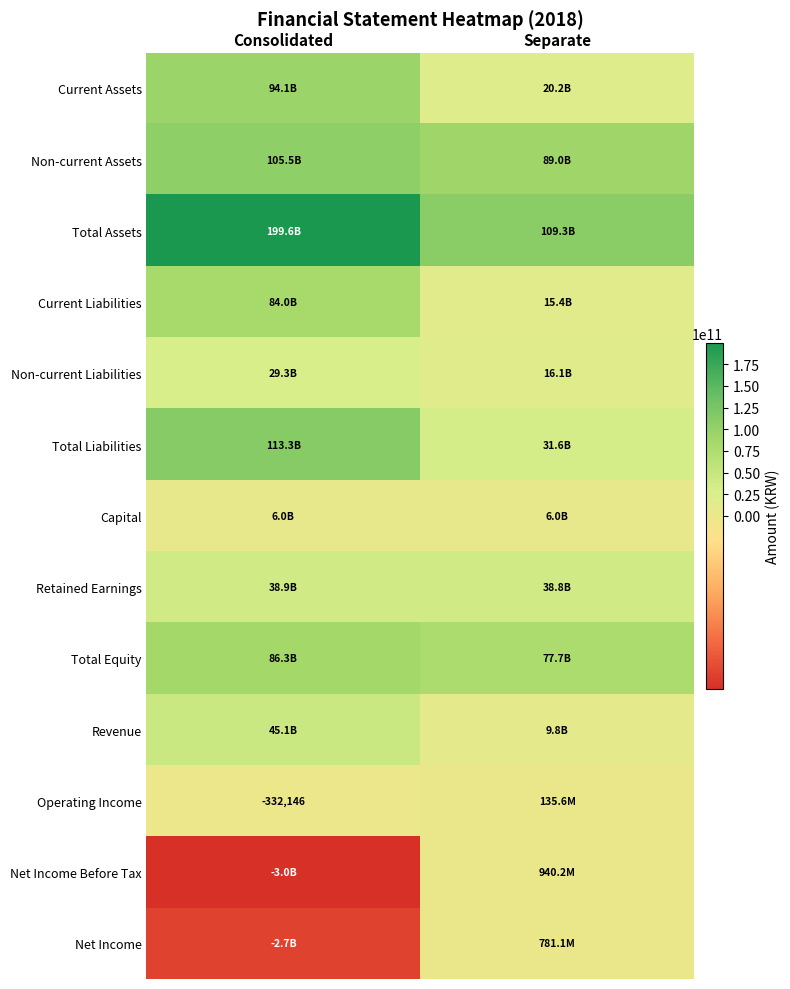

The value of Revenue at Separate is 9756577827. True or false?

True